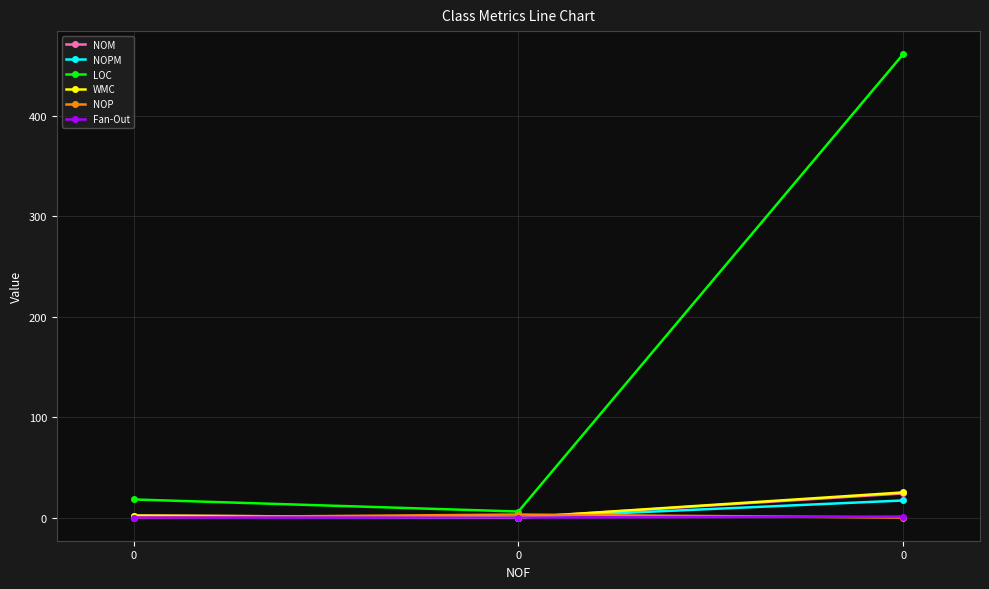

What are all the series names shown in the legend?

NOM, NOPM, LOC, WMC, NOP, Fan-Out